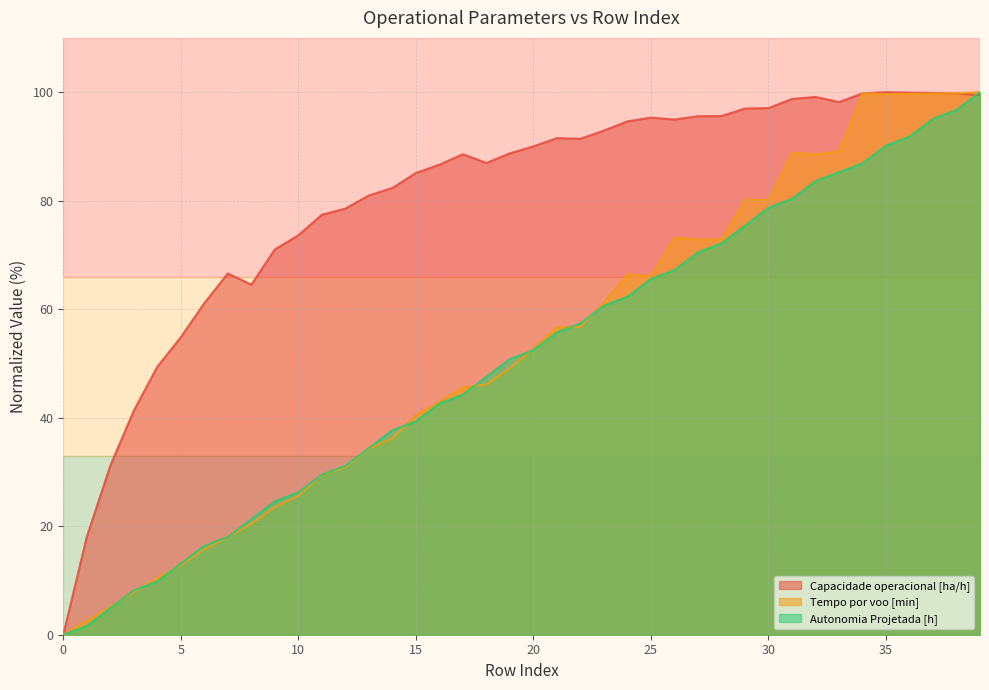

What is the approximate value of Tempo por voo [min] at 1?

2.6